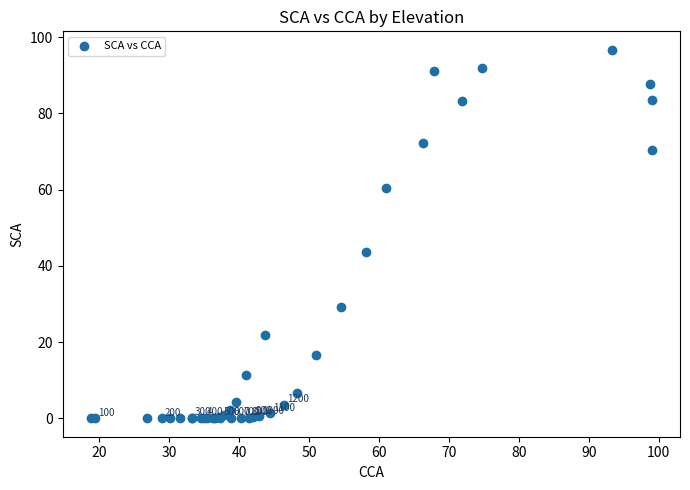

What Y value in the scatter plot is closest to 48?

43.6